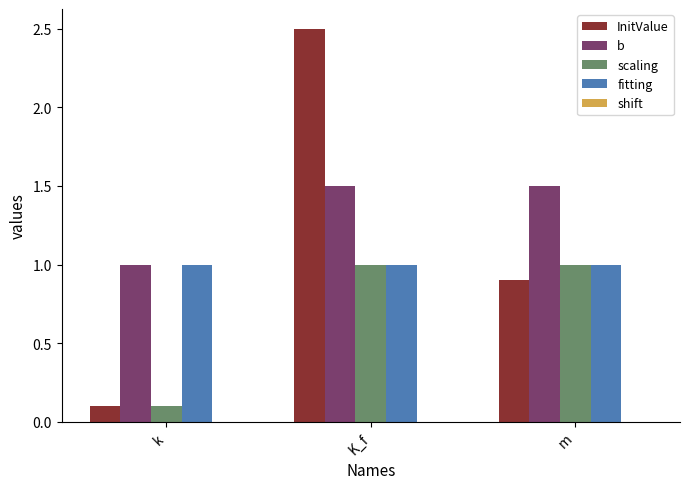

What is the total value across all series at K_f?

6.0